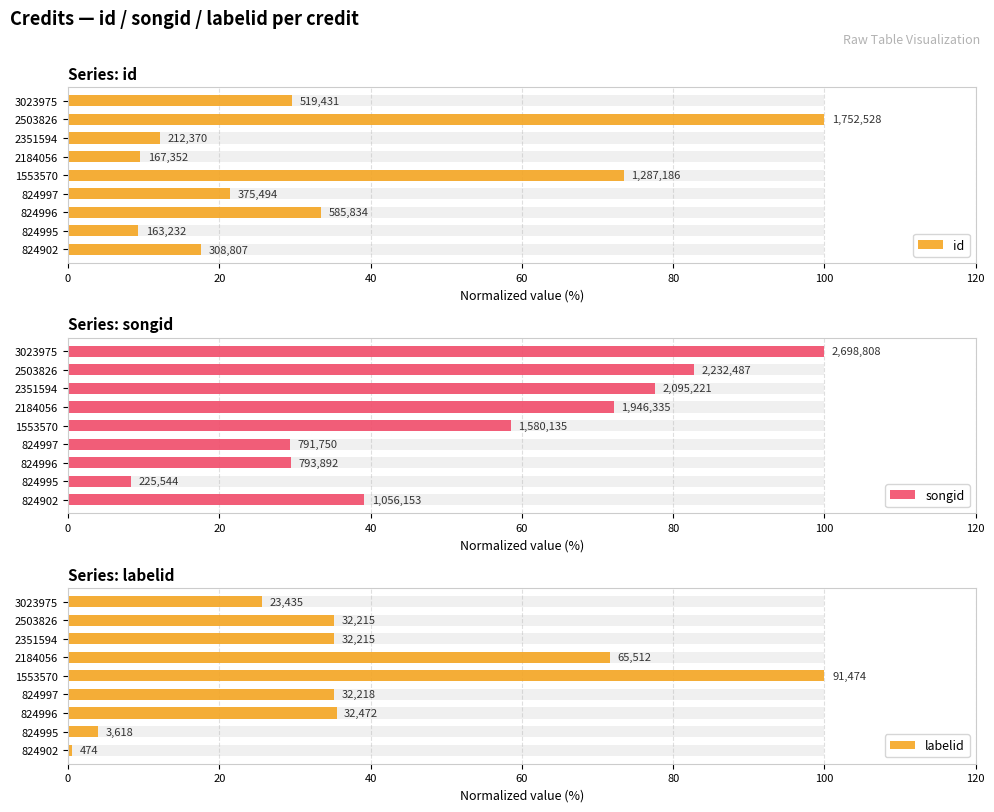

How many groups of bars are there?

9